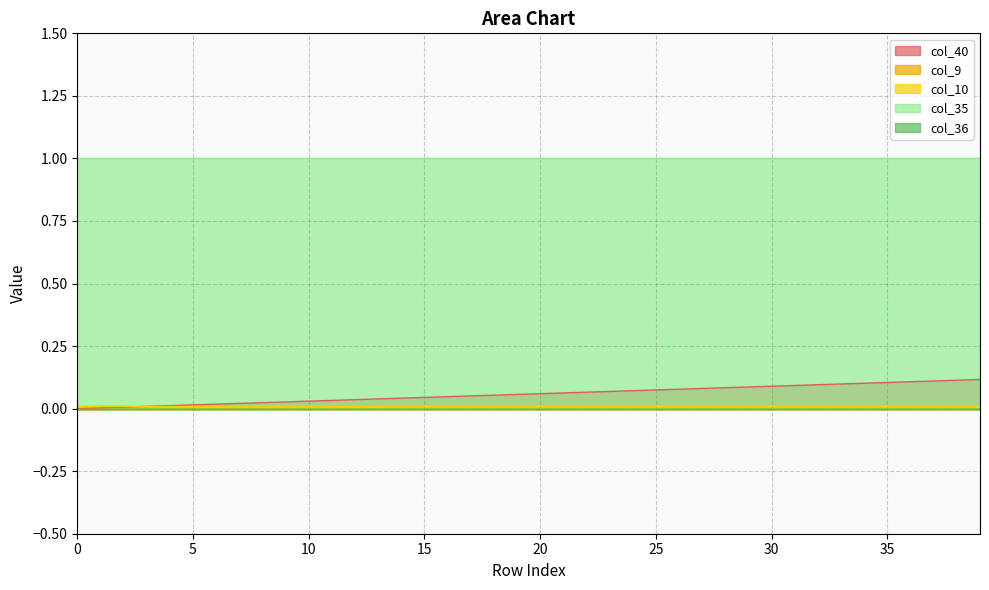

At how many categories does at least one series exceed 0?

40